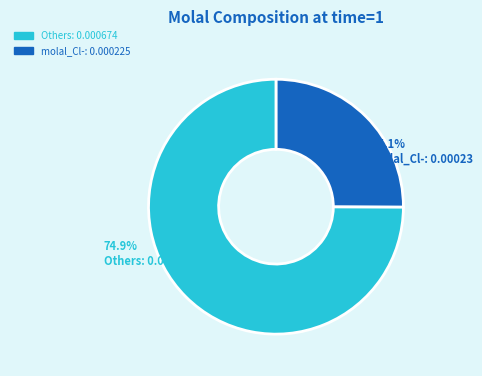

Is there any slice that represents more than half of the pie?

Yes